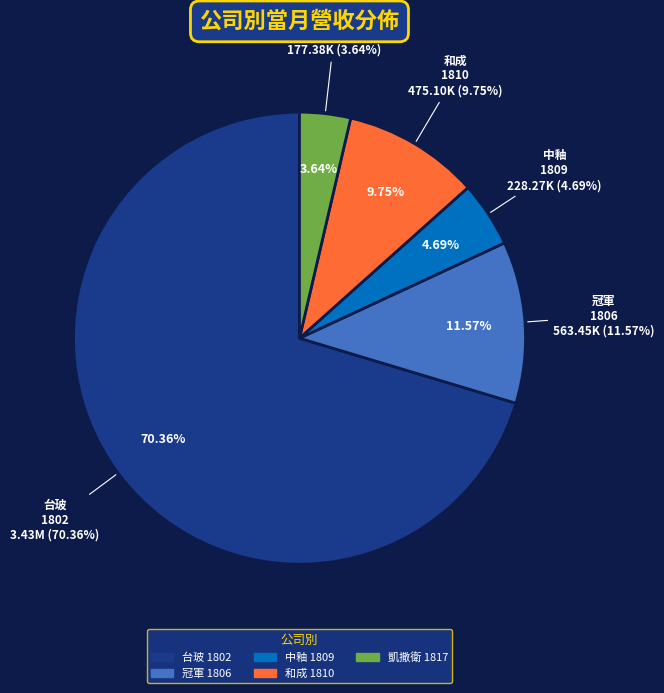

What is the change in value from 和成
1810 to 凱撒衛
1817?

-297722